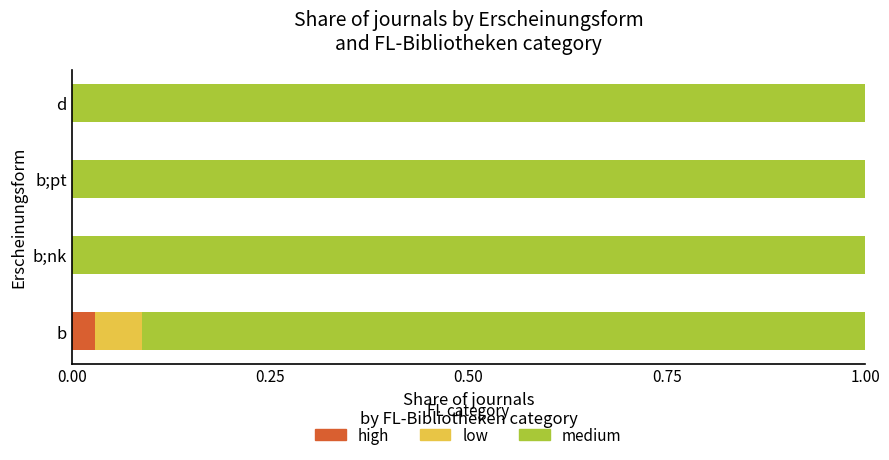

How many data points does each series have?

4